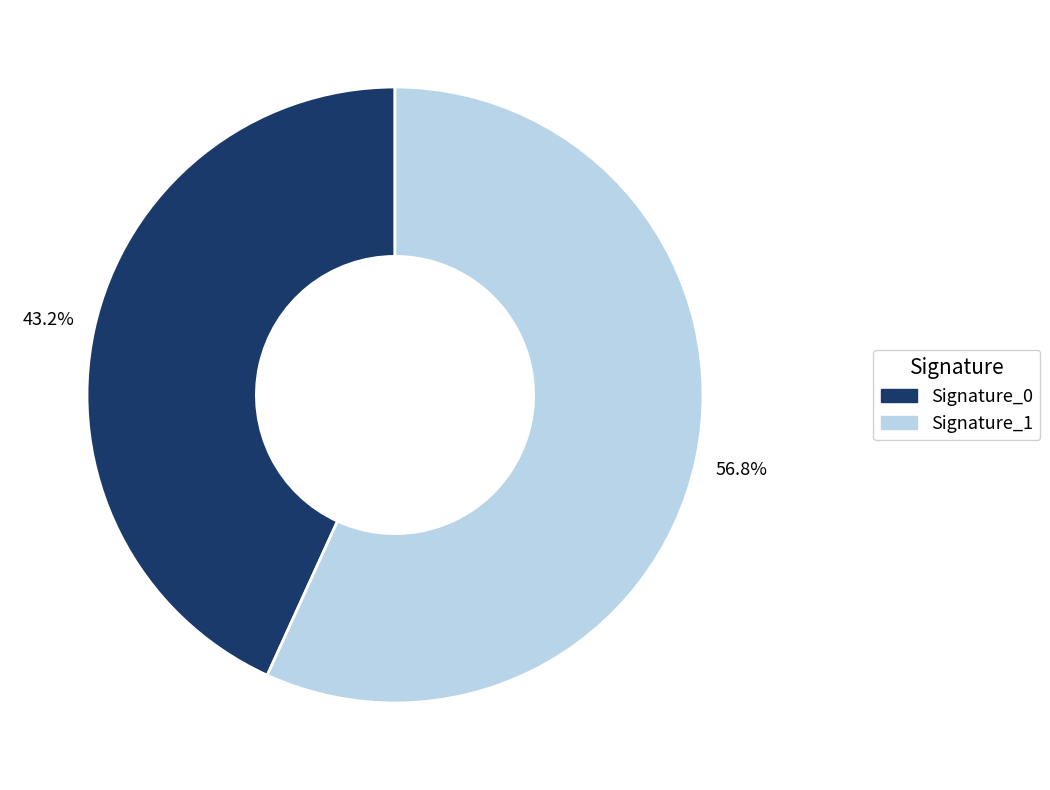

Does Signature_0 represent more than half of the total?

No